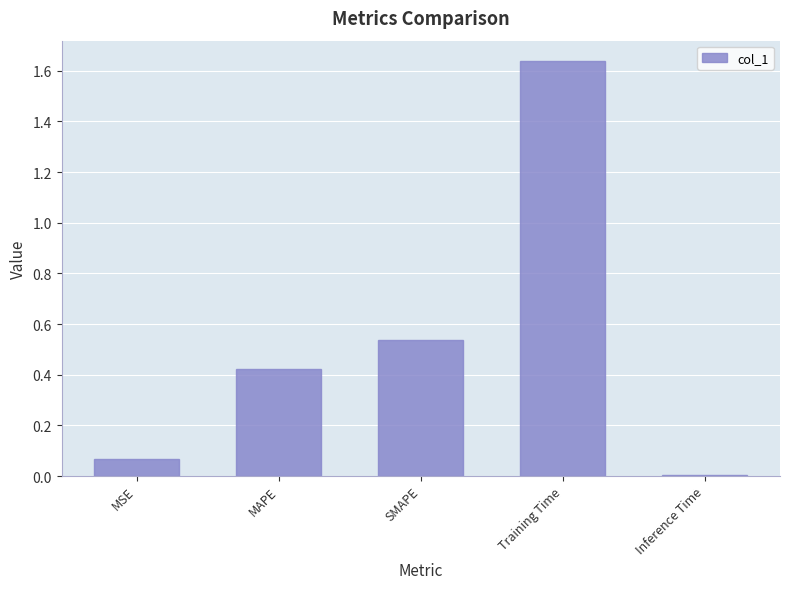

What is the label of the 5th bar from the right?

MSE